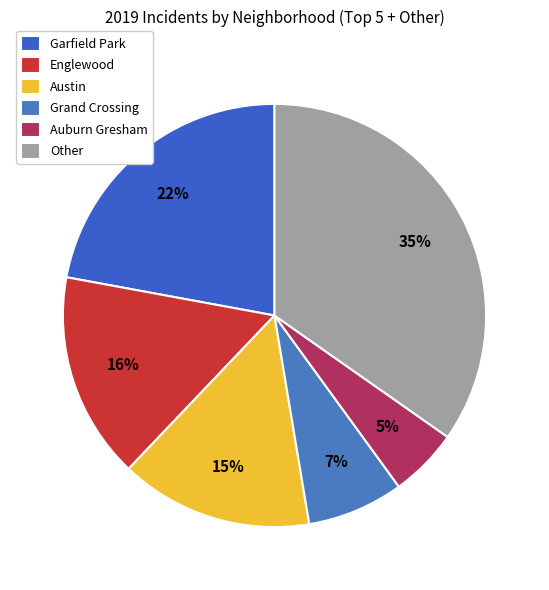

How many segments does this pie chart have?

6